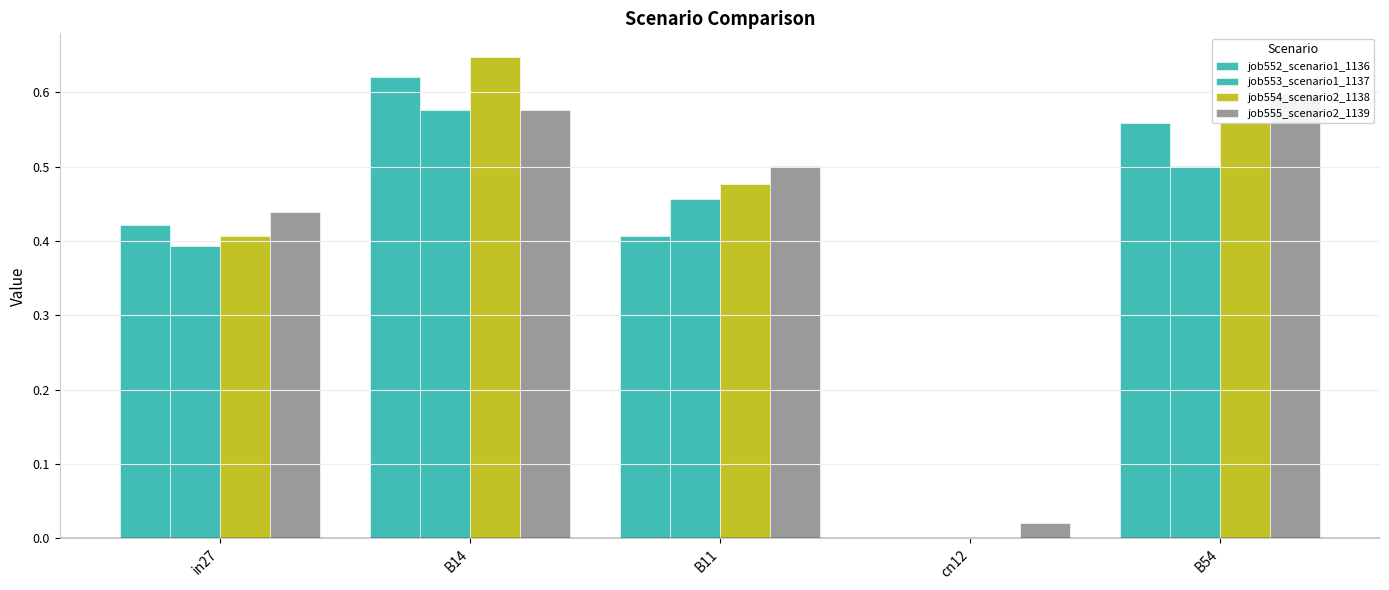

Is it true that job552_scenario1_1136 equals 0.7 at in27?

False